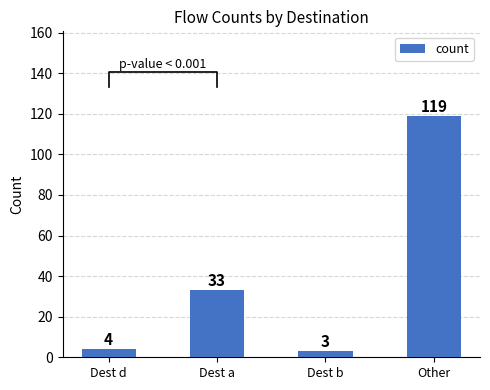

What is the ratio of the value at Other to the value at Dest a?

3.6